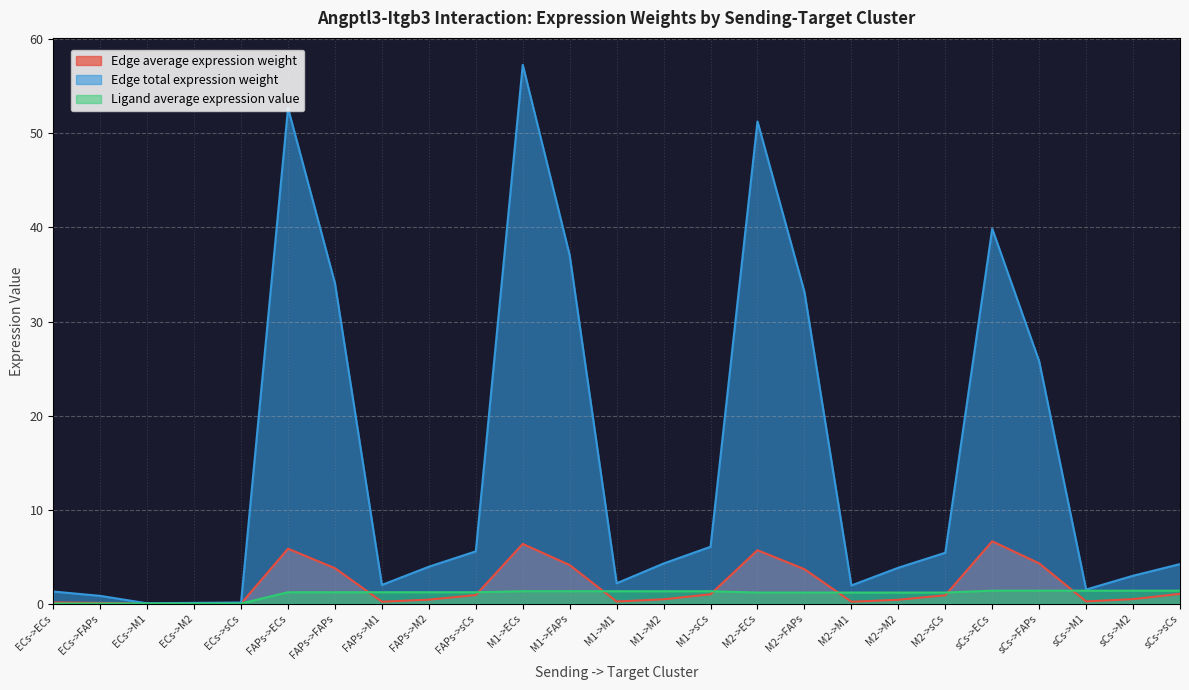

What is the difference between the highest and lowest values at M1->sCs?

5.1